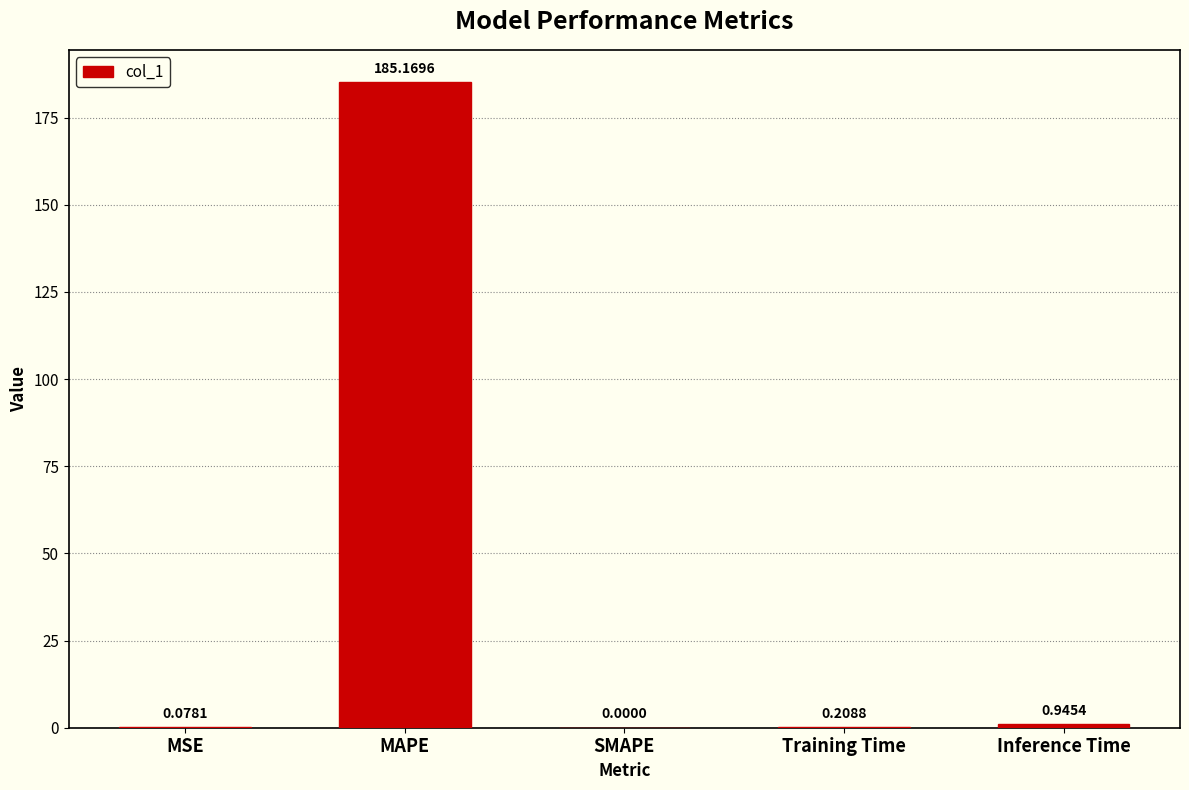

At which category does the chart reach its peak across all series?

MAPE